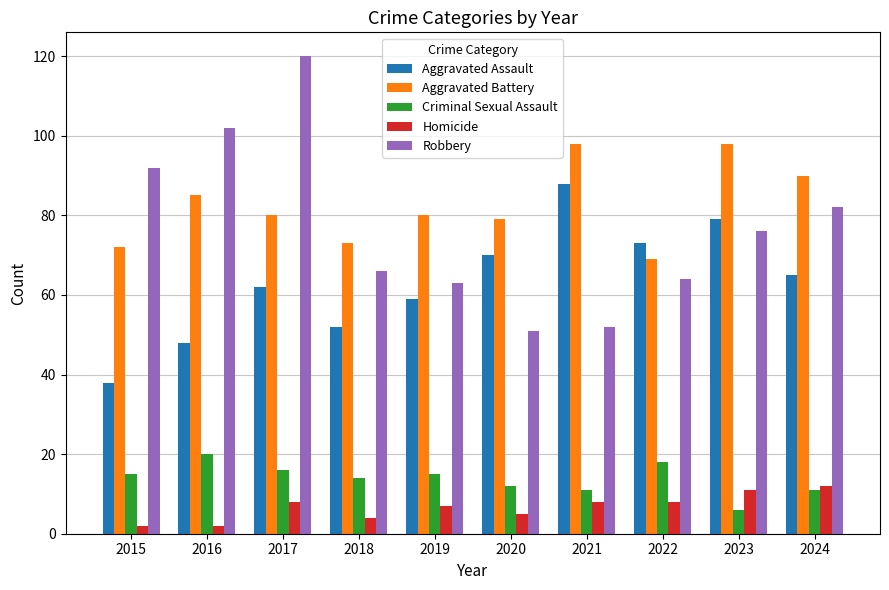

What is the difference between the maximum and minimum values in the Aggravated Assault series?

50